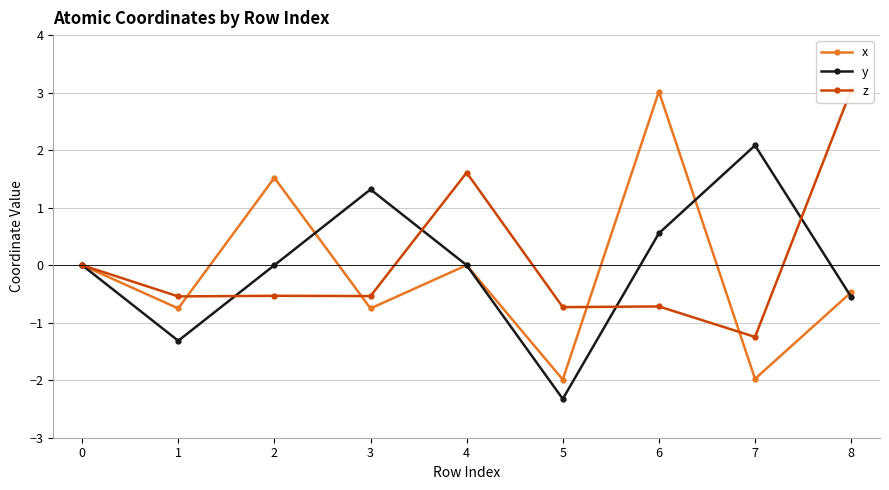

Between 7 and 2, which is larger?

2